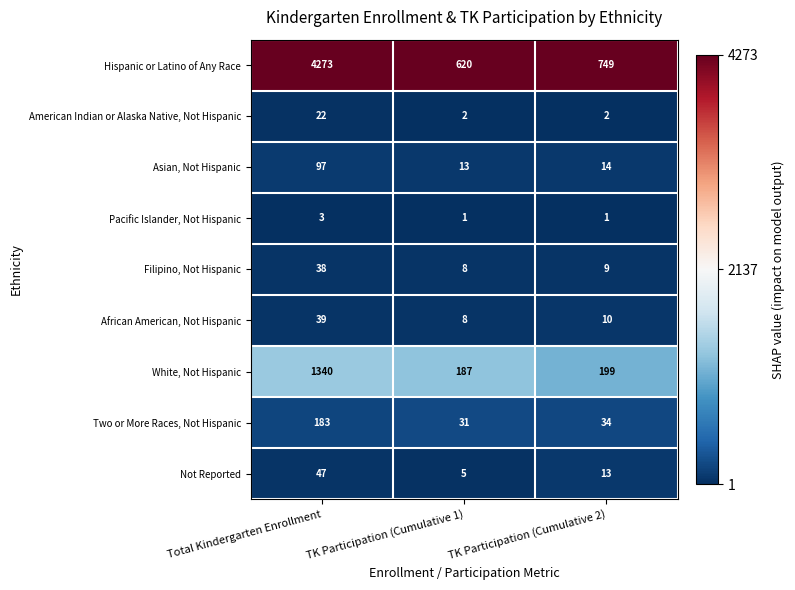

At which category does the chart reach its peak across all series?

Total Kindergarten Enrollment